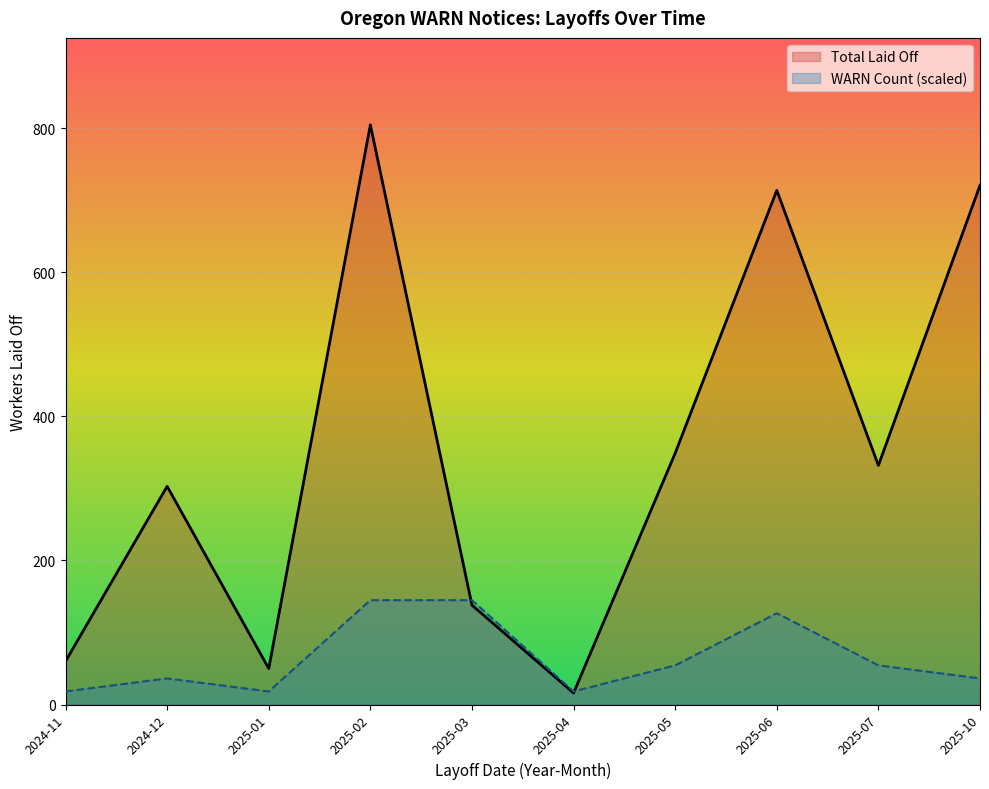

Which series changed the most between 2025-04 and 2025-06?

Total Laid Off